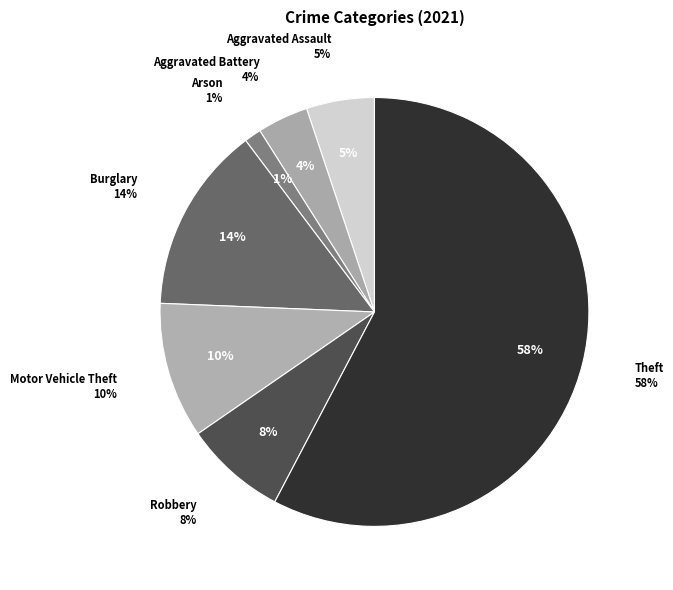

What is the majority slice?

Theft